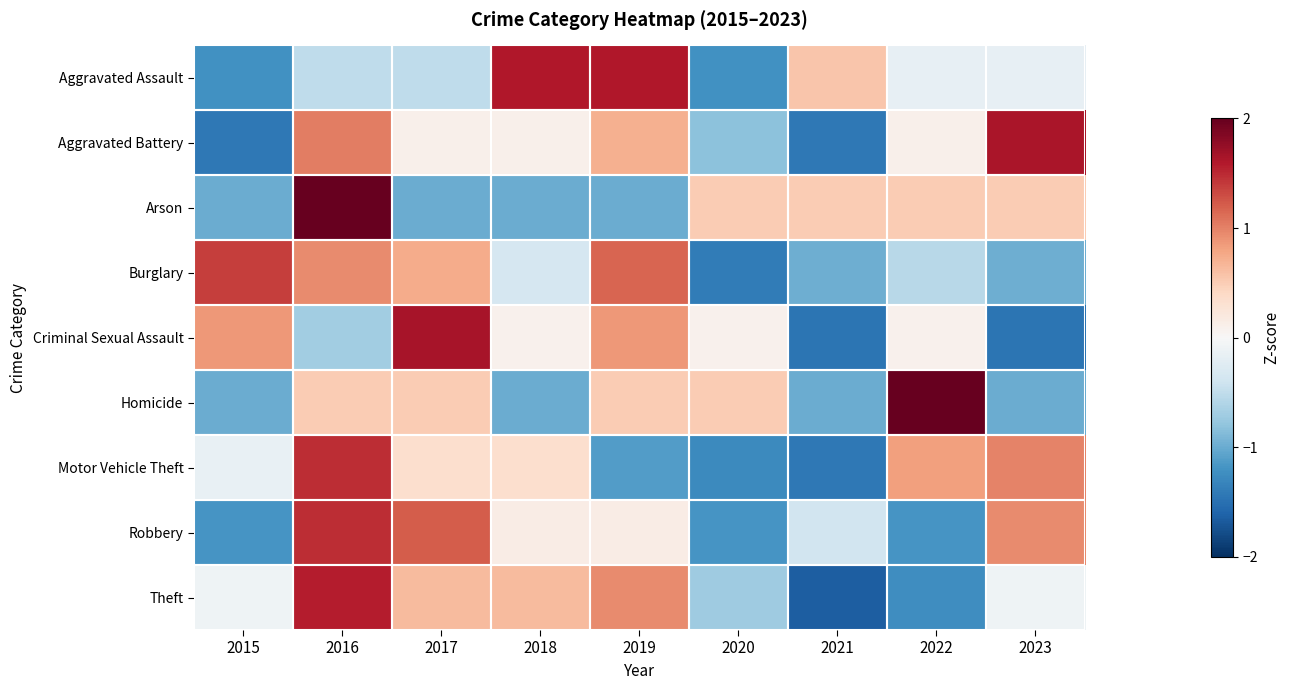

How many categories are shown in the chart?

9